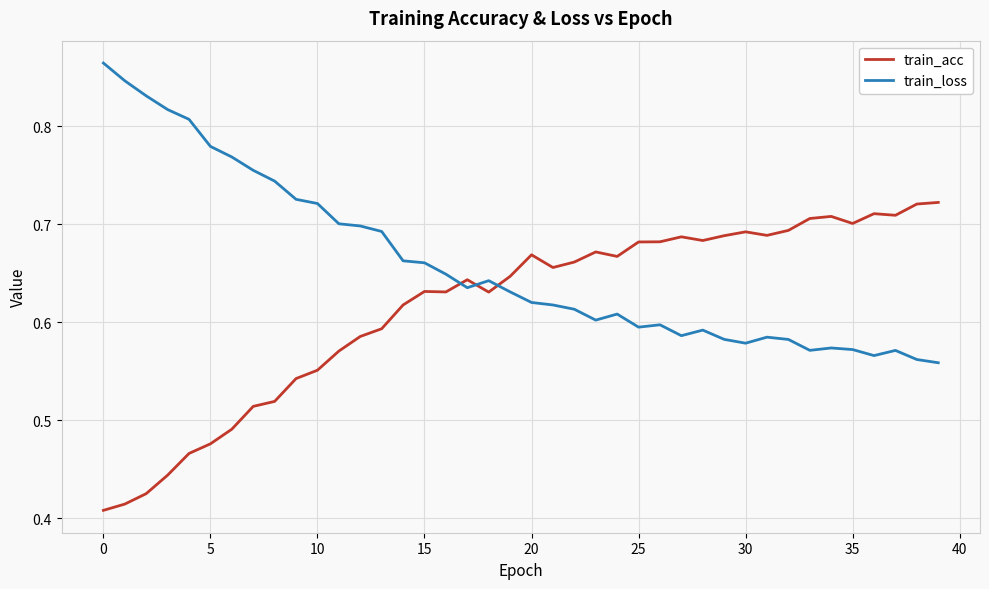

List the series in order of their peak value, lowest first.

train_acc, train_loss